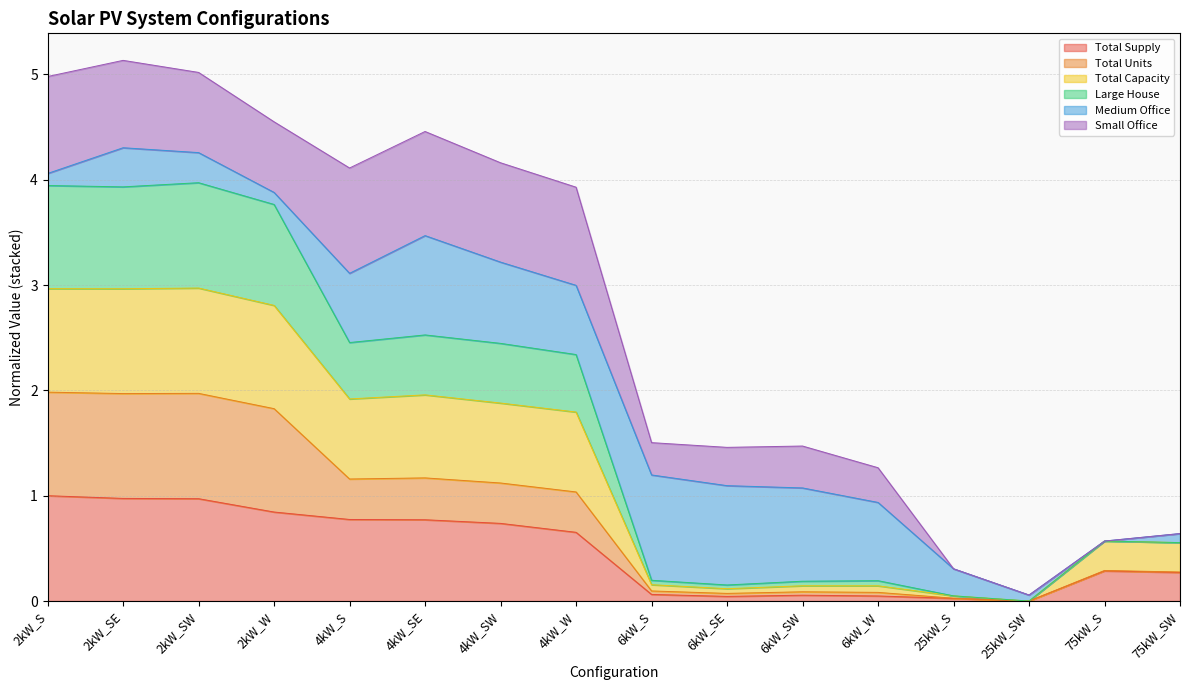

What is the value of the Total Capacity point at the 4th from the left?

2.8